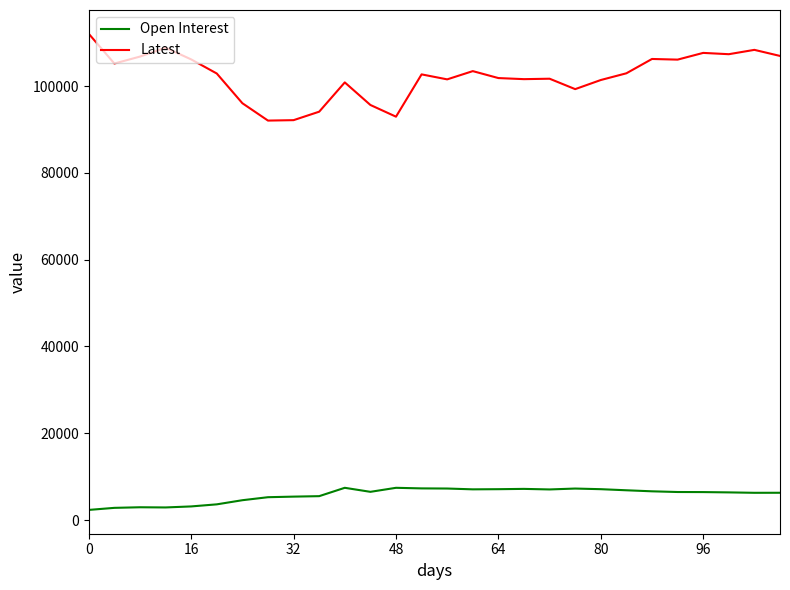

True or false: Open Interest and Latest cross at least once.

False